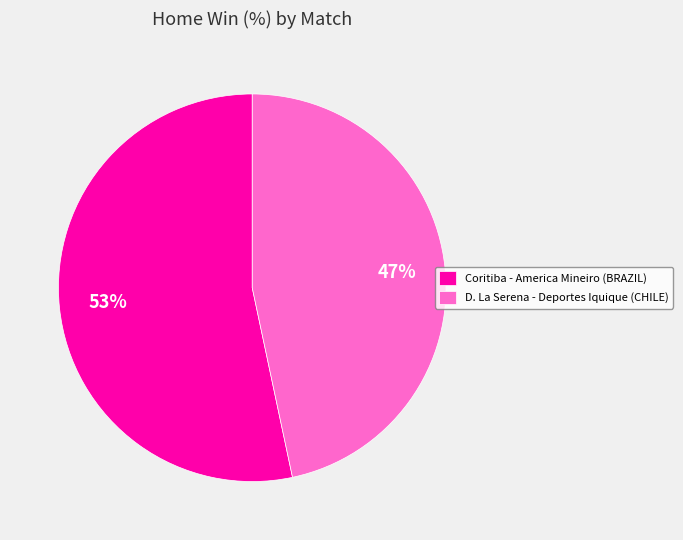

Between Coritiba - America Mineiro (BRAZIL) and D. La Serena - Deportes Iquique (CHILE), which is larger?

Coritiba - America Mineiro (BRAZIL)